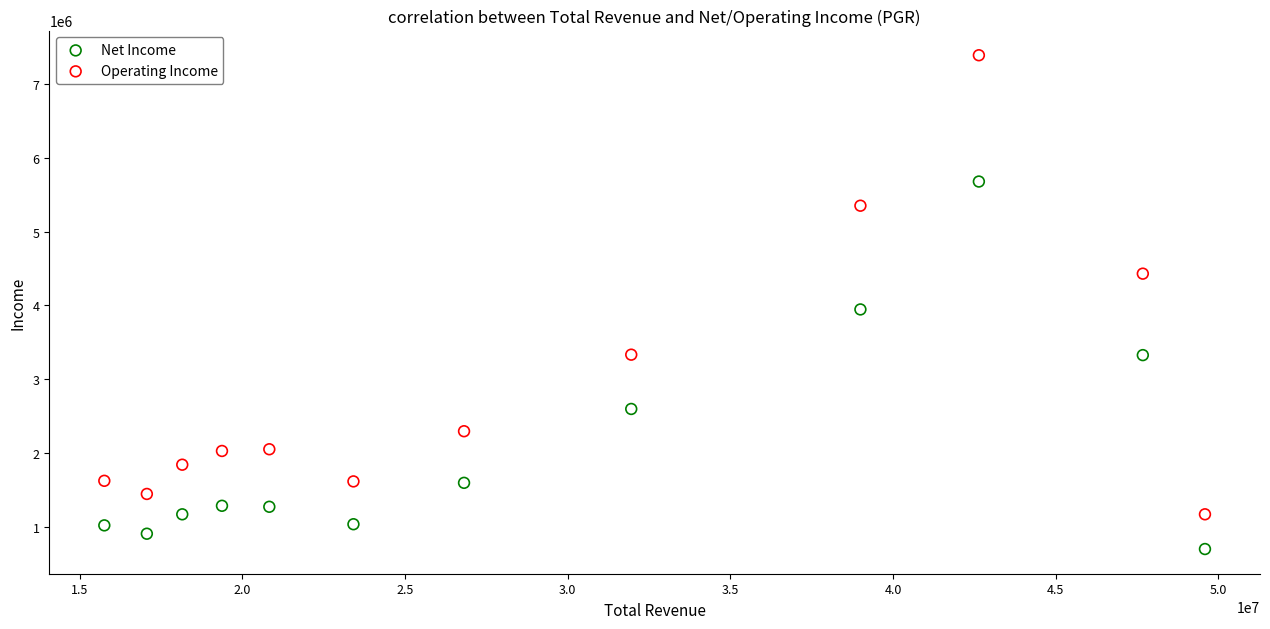

Which series reaches the minimum Y coordinate?

Net Income